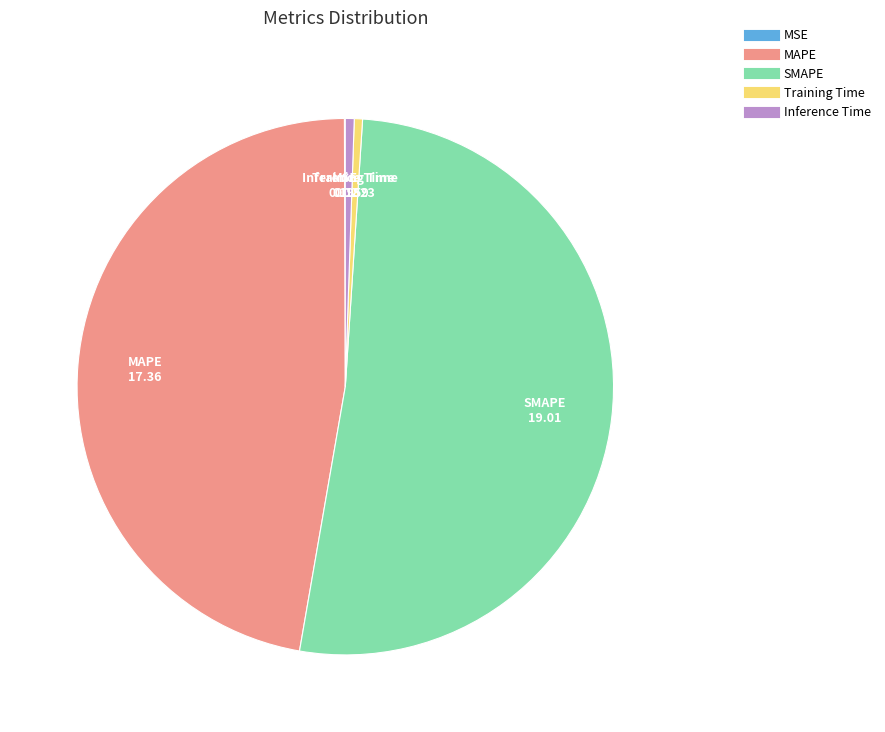

What is the largest slice in the pie chart?

SMAPE